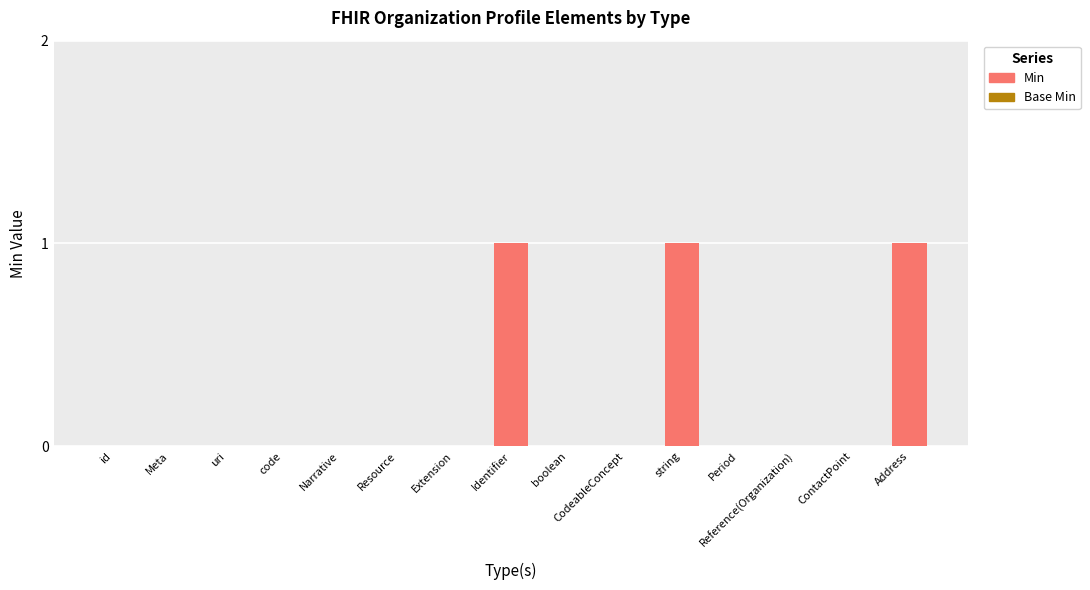

The value at Address is 2. True or false?

False